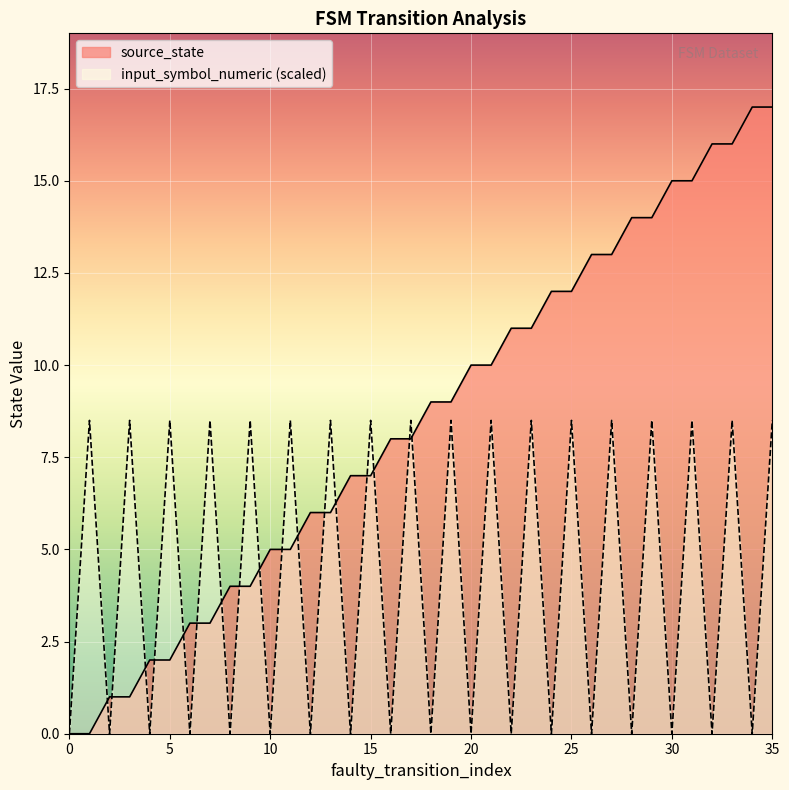

What is the average value of the source_state series?

8.5